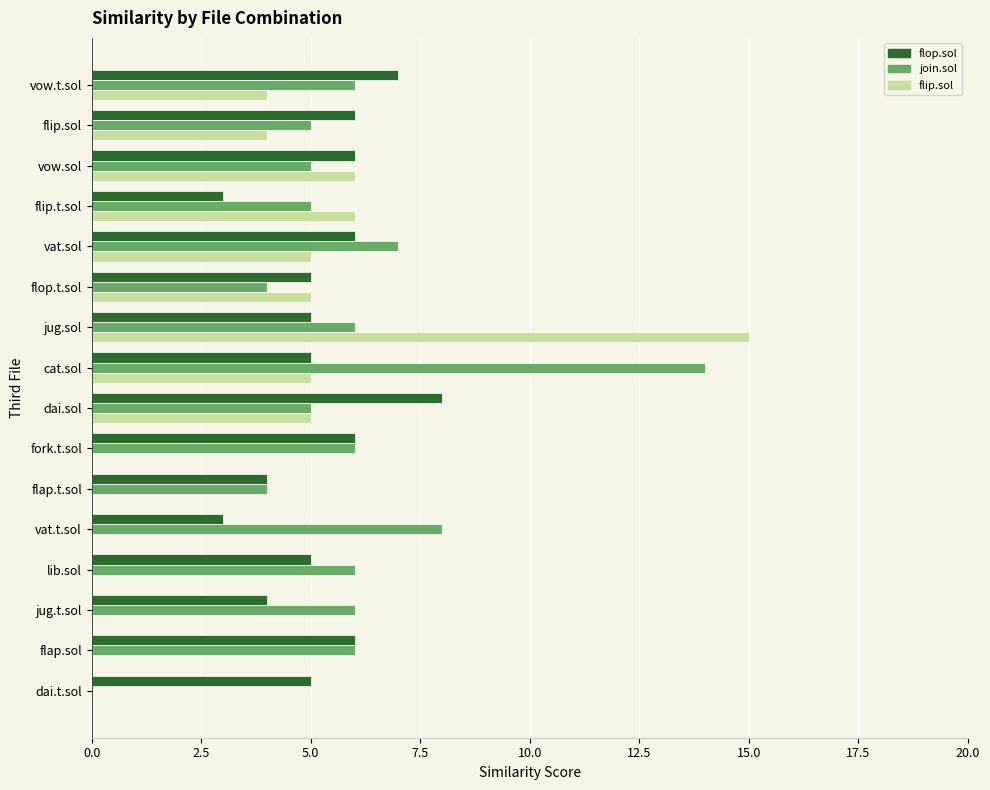

What is the sum of the flip.sol values at fork.t.sol and dai.sol?

5